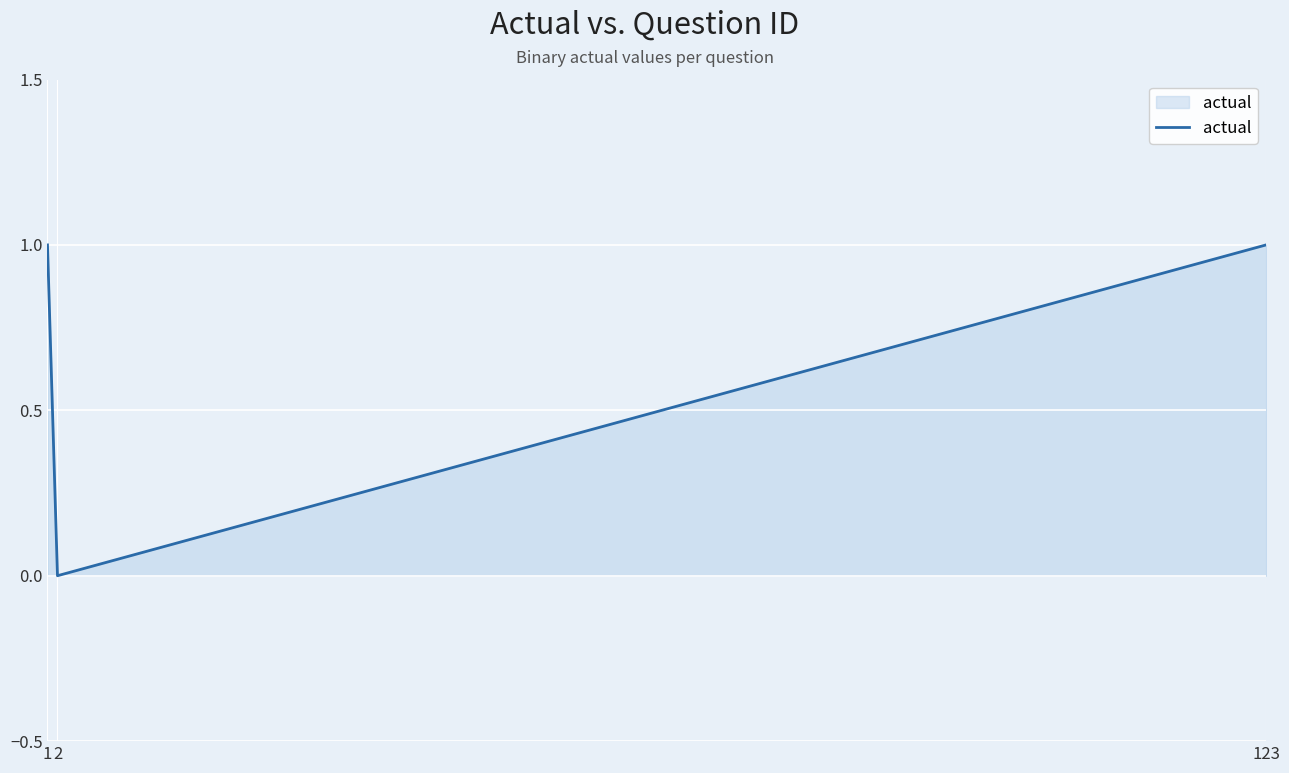

The chart shows a value of 1 at 123. True or false?

True